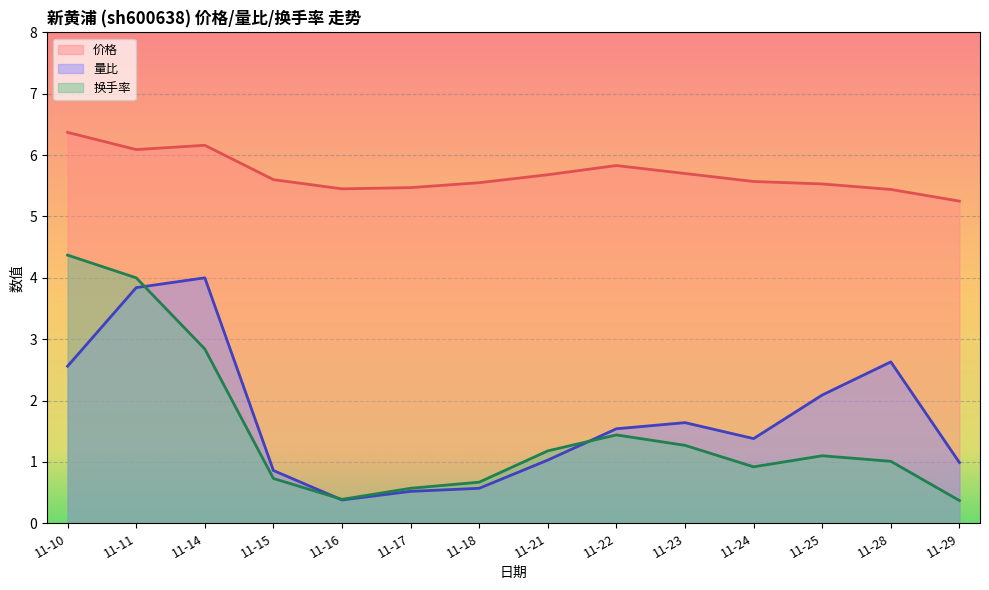

True or false: 量比 has more than 2 interior local peaks.

True